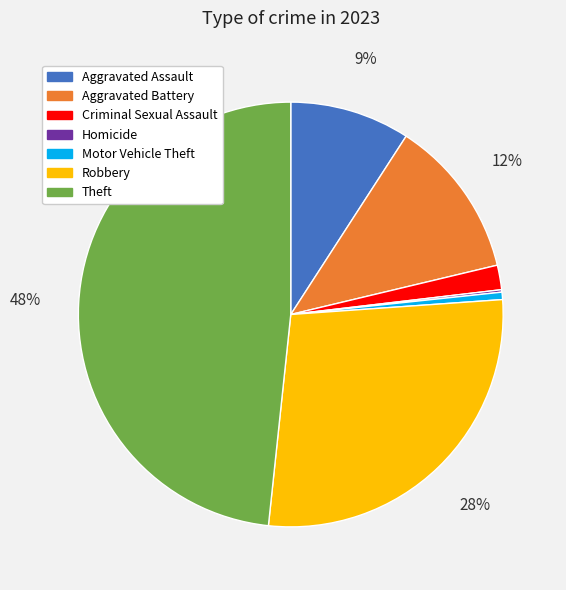

To the nearest percent, what percentage of the pie is Aggravated Assault?

9%